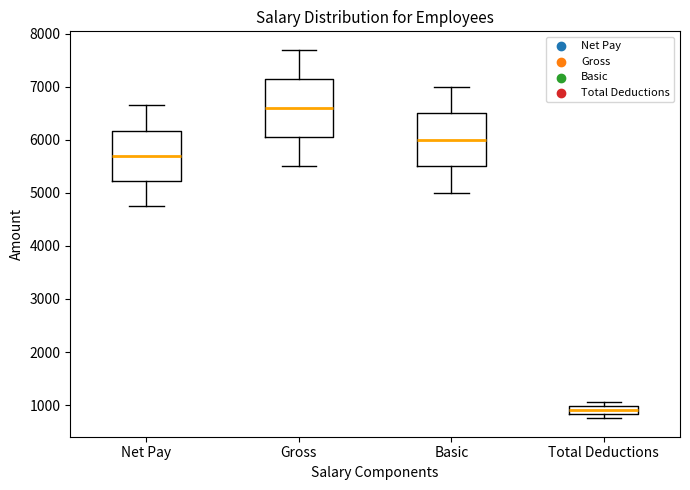

Reading left to right, transcribe this box plot: for each box, give where its median line is, the range the box spans, and where its two whiskers end, as read against the y-axis. The values are not printed on the chart, so give them approximately, as read against the axis.

Net Pay: median 5700, box 5200 to 6200, whiskers 4800 to 6700
Gross: median 6600, box 6100 to 7200, whiskers 5500 to 7700
Basic: median 6000, box 5500 to 6500, whiskers 5000 to 7000
Total Deductions: median 900, box 800 to 1000, whiskers 800 (just below the box's lower edge) to 1100